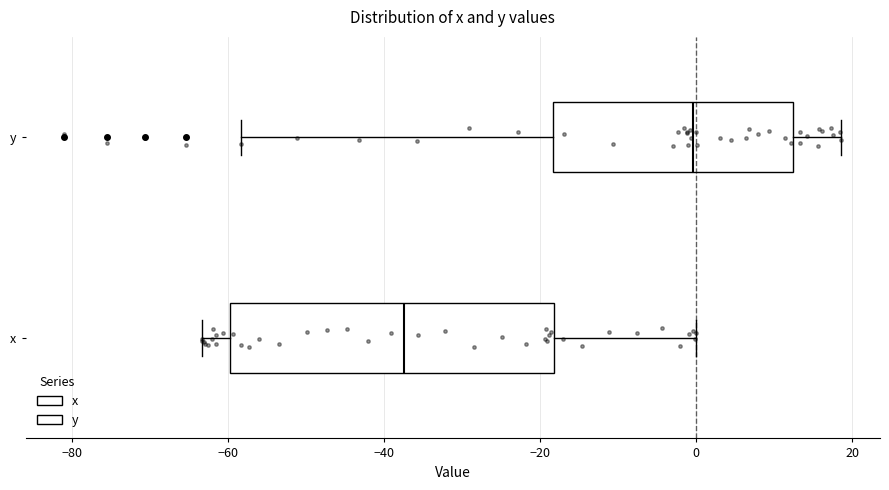

Which box's median line is the furthest to the left?

x